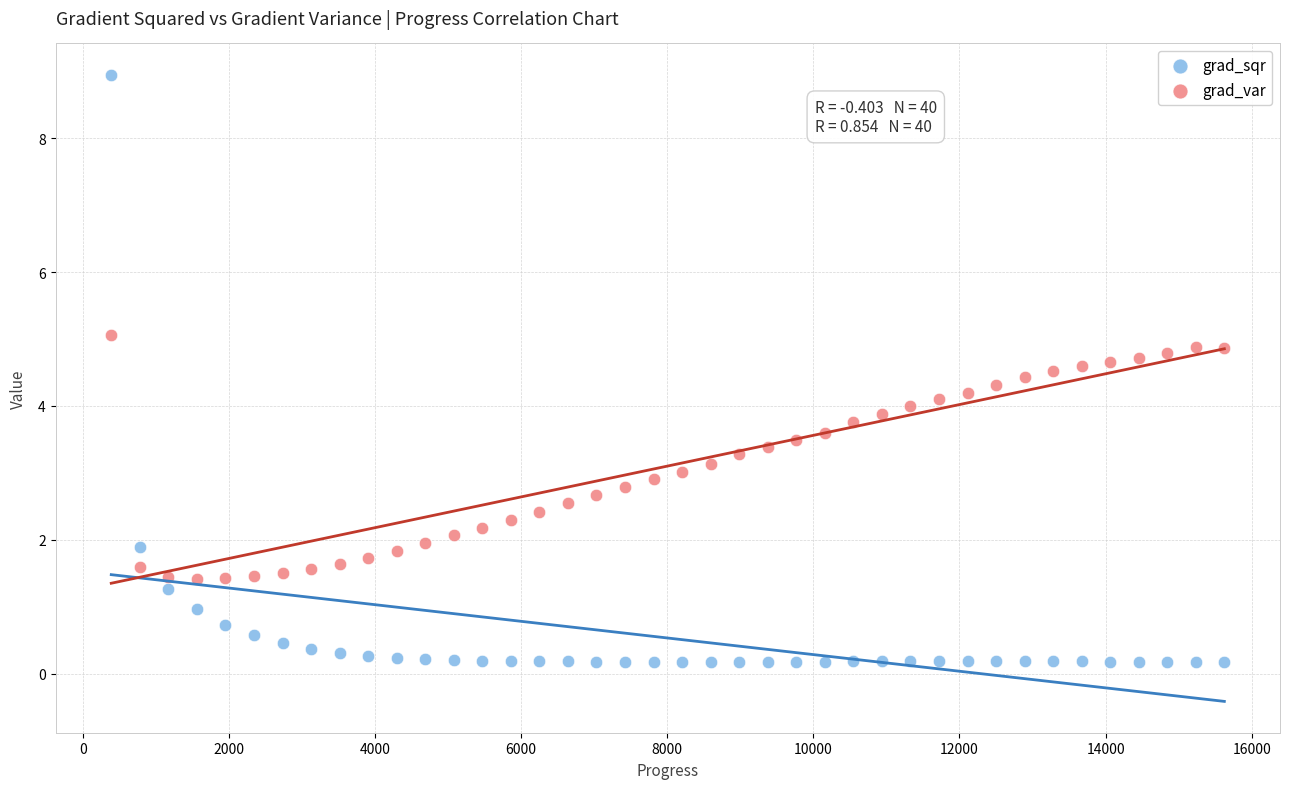

Across all data points, what is the range of X values (max minus min)?

15234.0